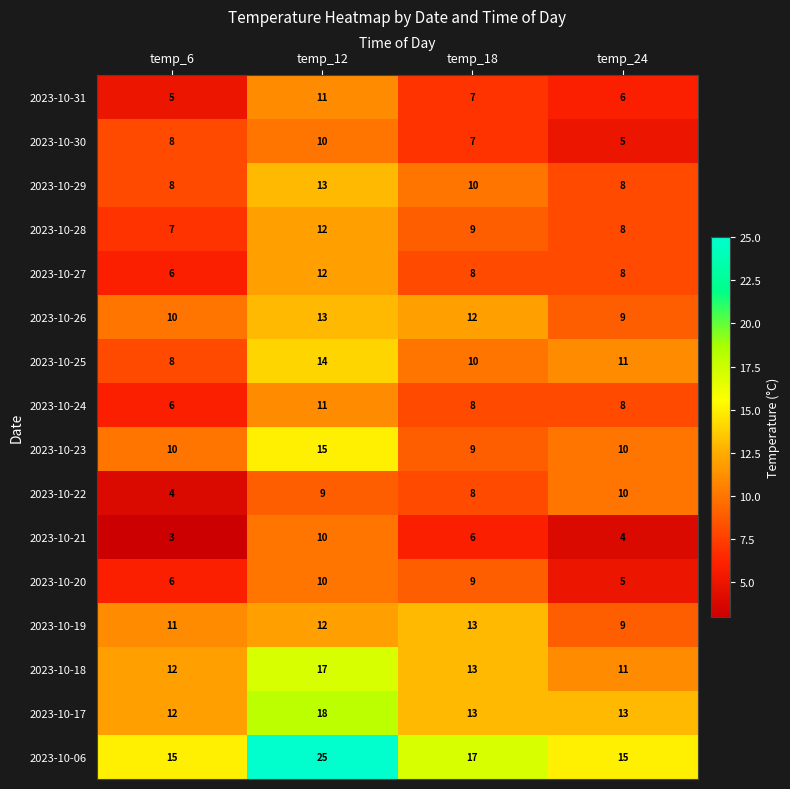

How many data points in 2023-10-30 are less than 8?

2